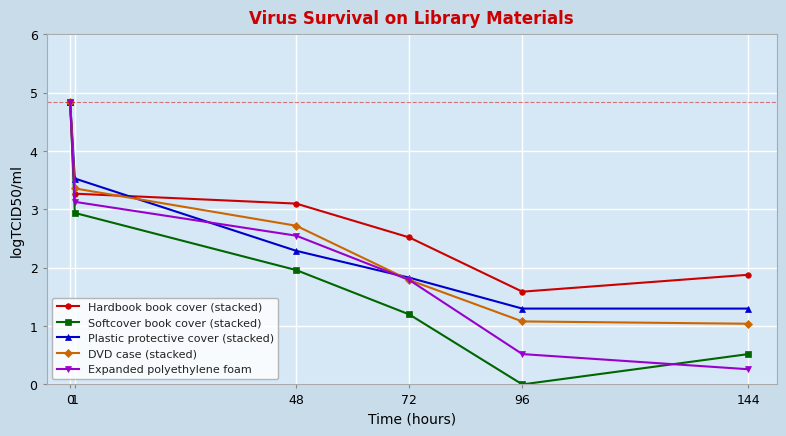

Which series has the largest total across all categories?

Hardbook book cover (stacked)